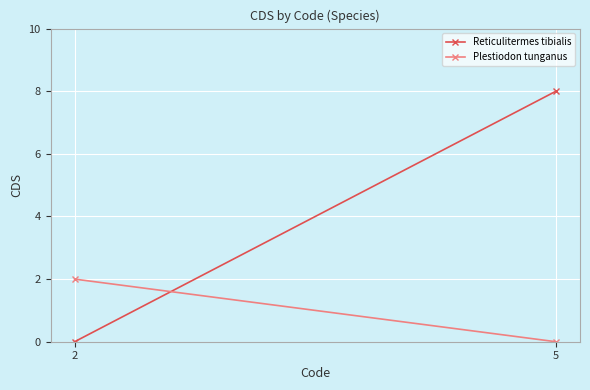

Which has a higher value, 2 or 5?

5